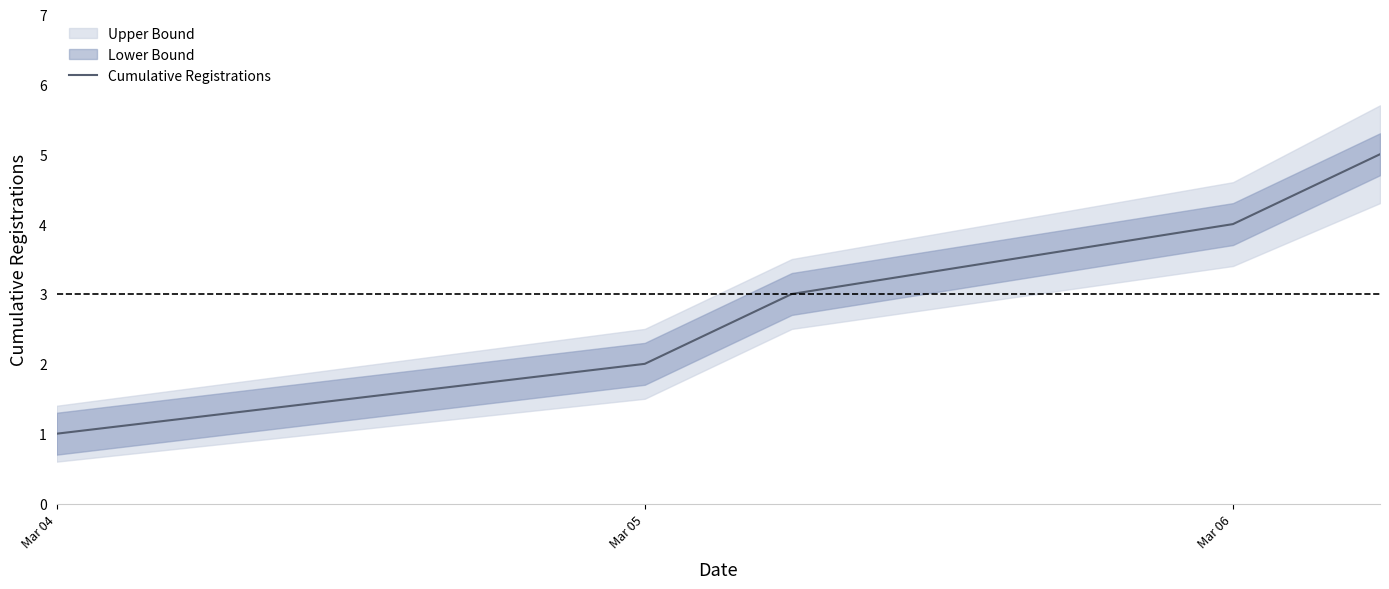

True or false: the data has more than 2 interior local peaks.

False